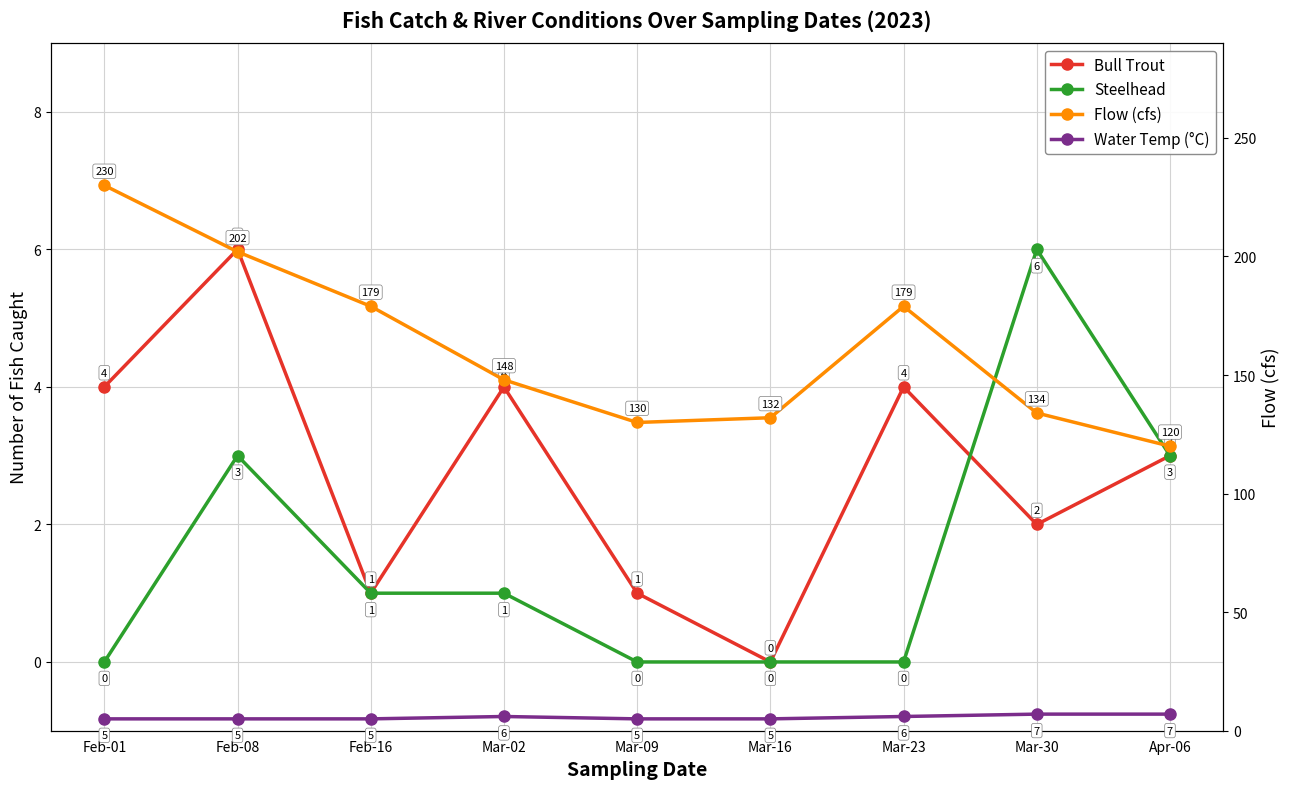

True or false: Steelhead and Water Temp (°C) intersect in this chart.

False